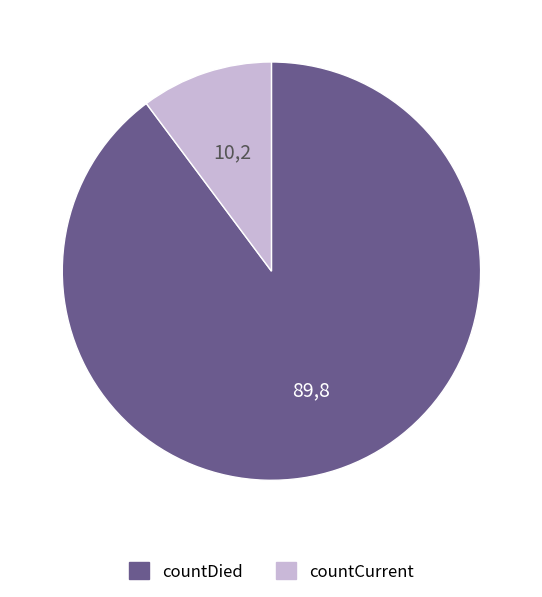

Between countDied and countCurrent, which is larger?

countDied